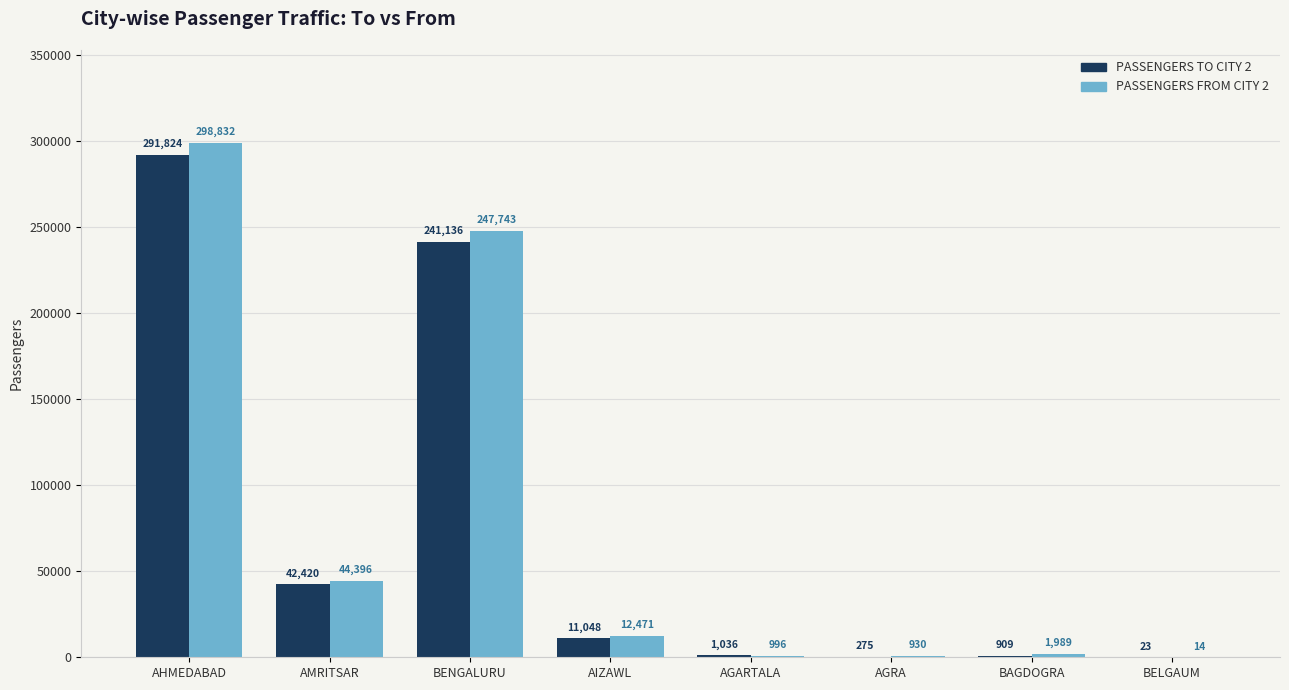

What is the highest value of the PASSENGERS TO CITY 2 series?

291824